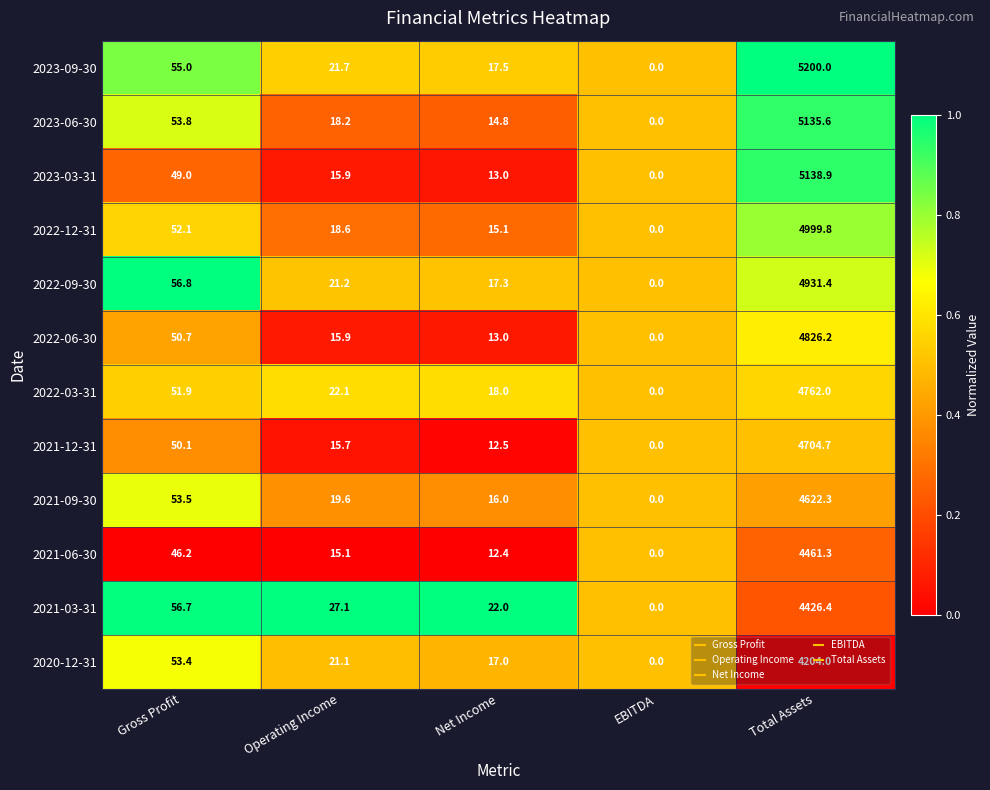

At which label is 2021-09-30 closest to 2311?

Gross Profit